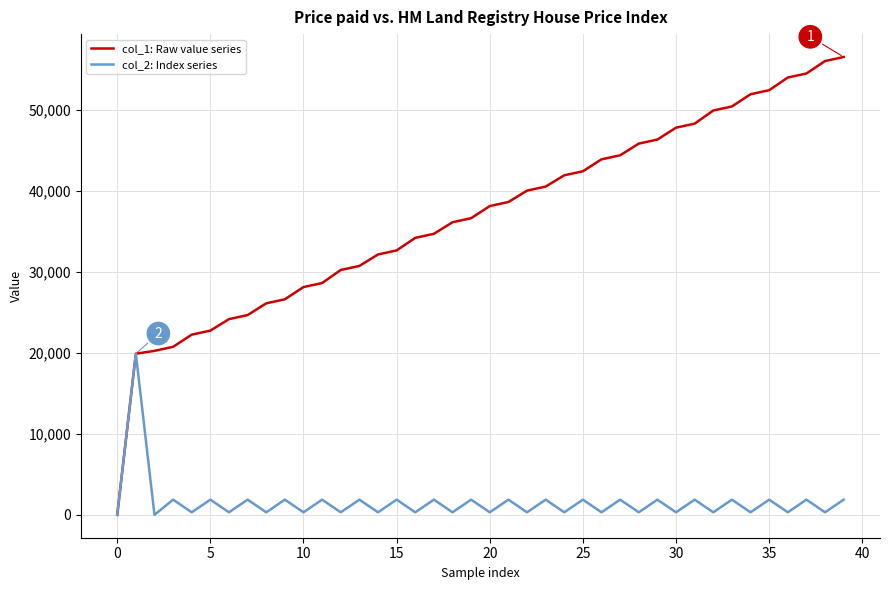

Which series has the widest spread of values?

col_1: Raw value series